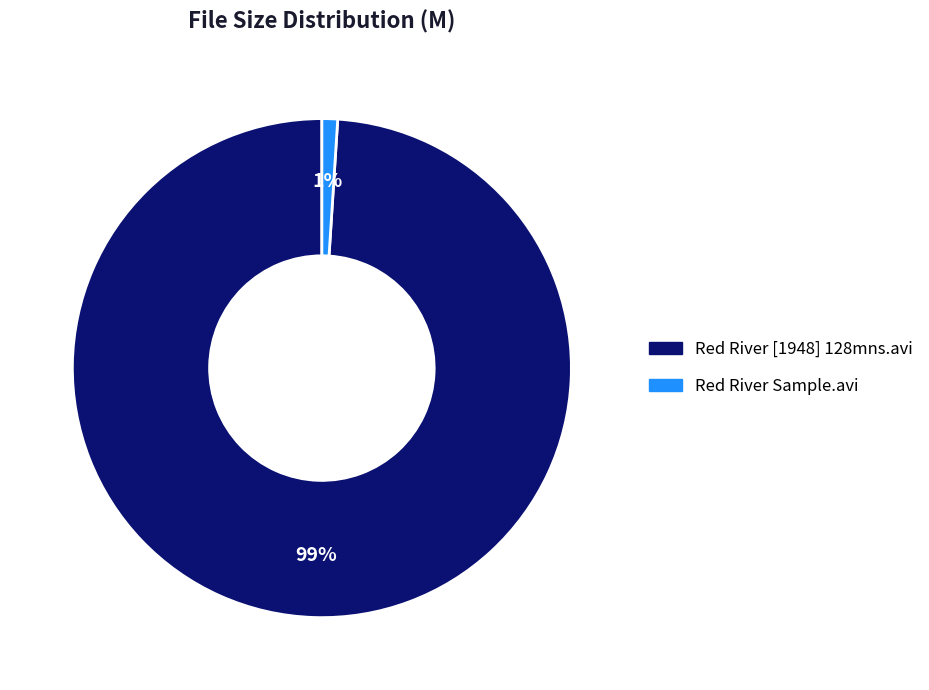

What is the largest slice in the pie chart?

Red River [1948] 128mns.avi